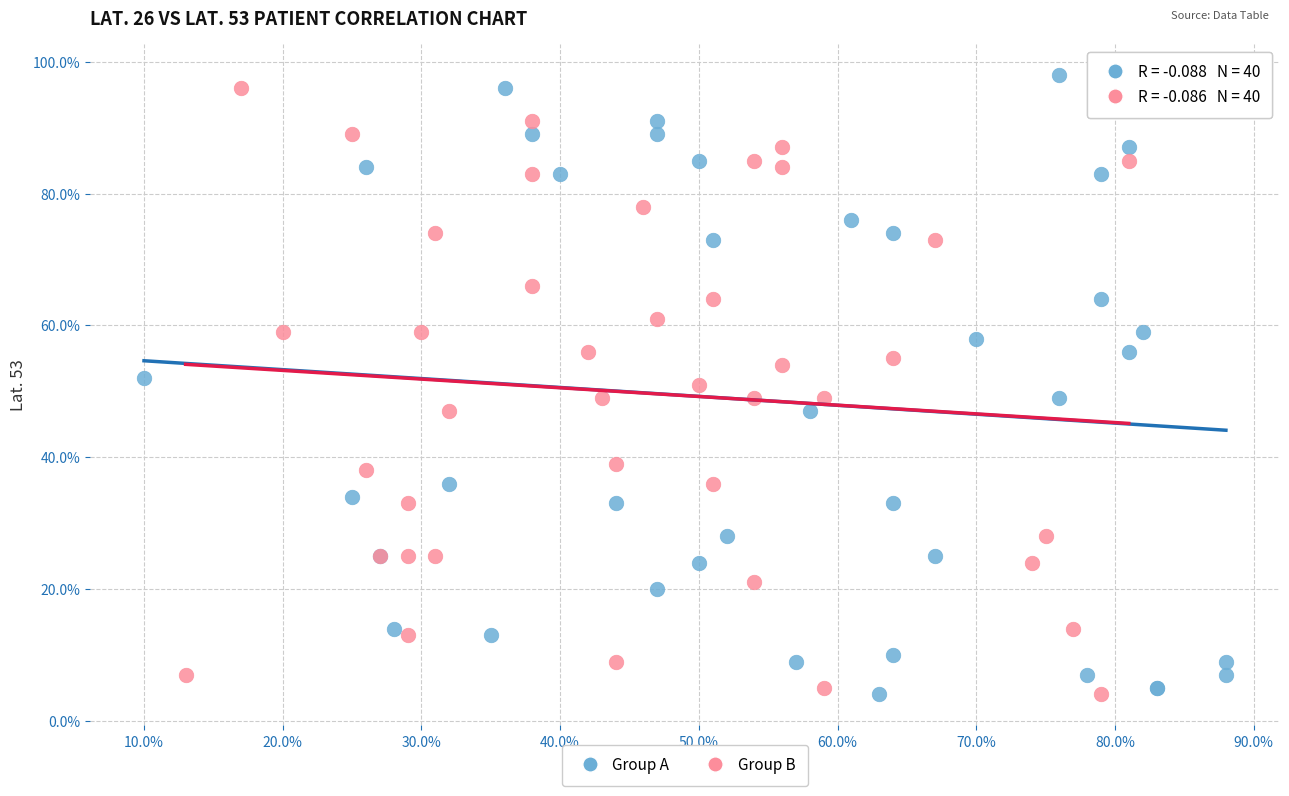

Which series contains the highest Y value?

Group A